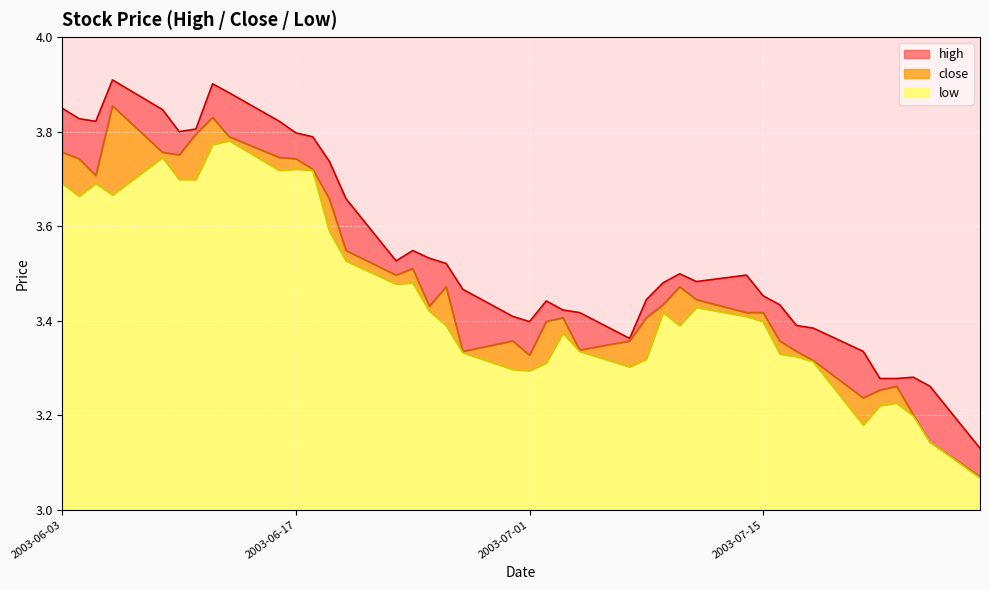

Rank the series by their maximum value, from lowest to highest.

low, close, high